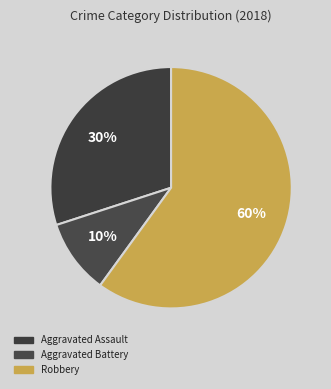

How many slices are in this pie chart?

3